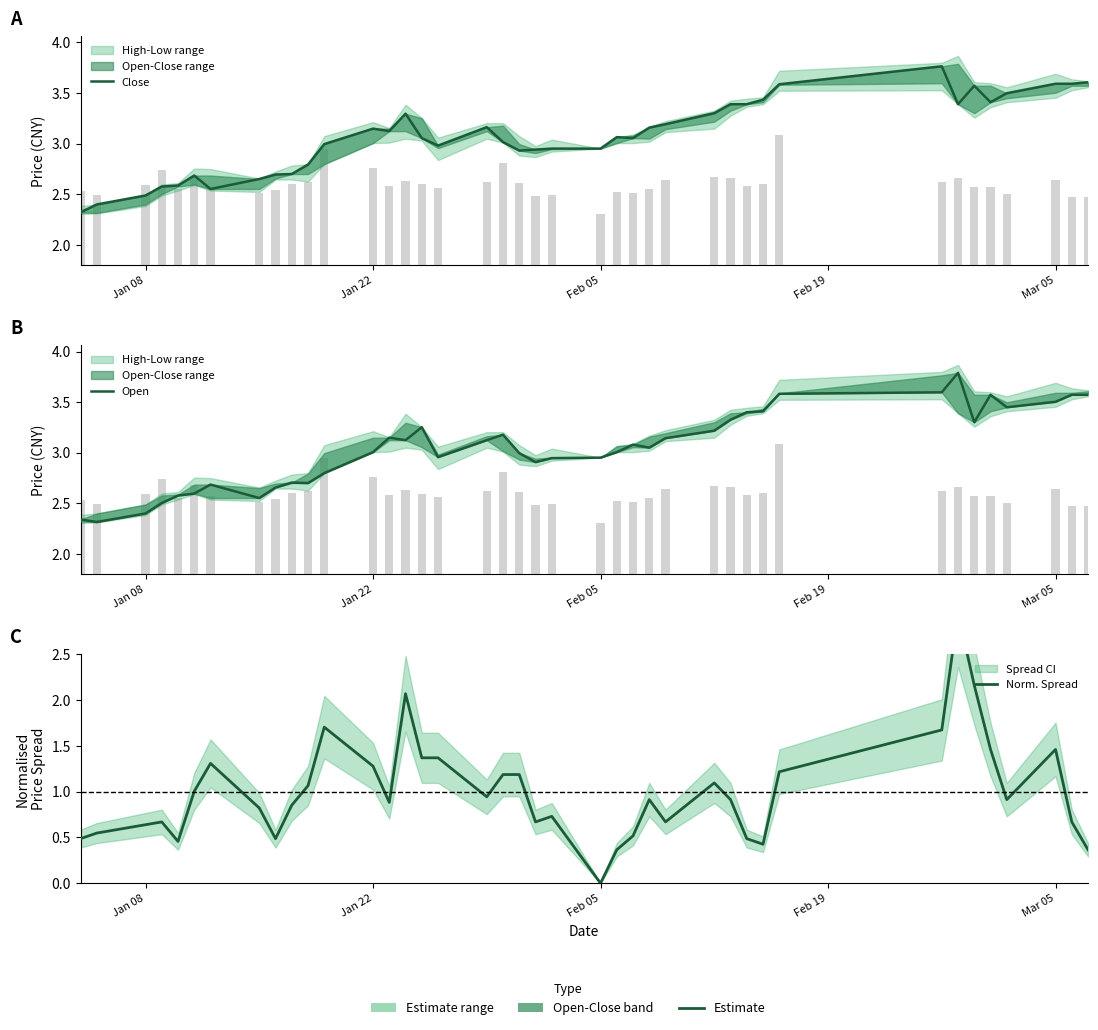

Are the bars horizontal?

No